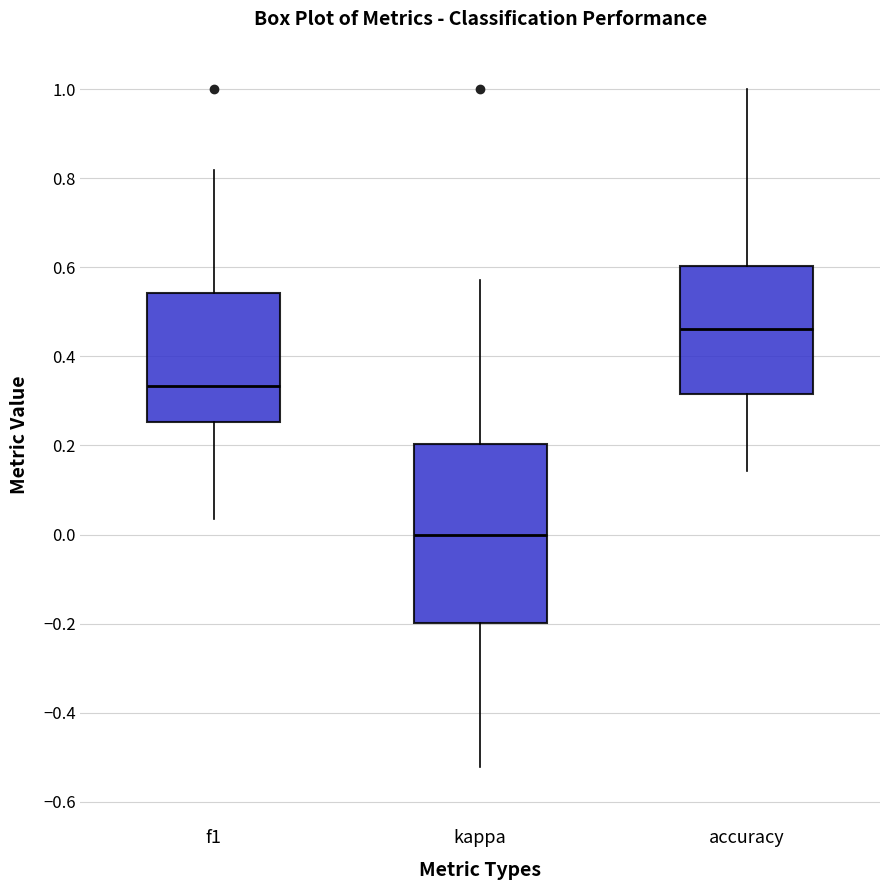

Which box has the highest median line?

accuracy